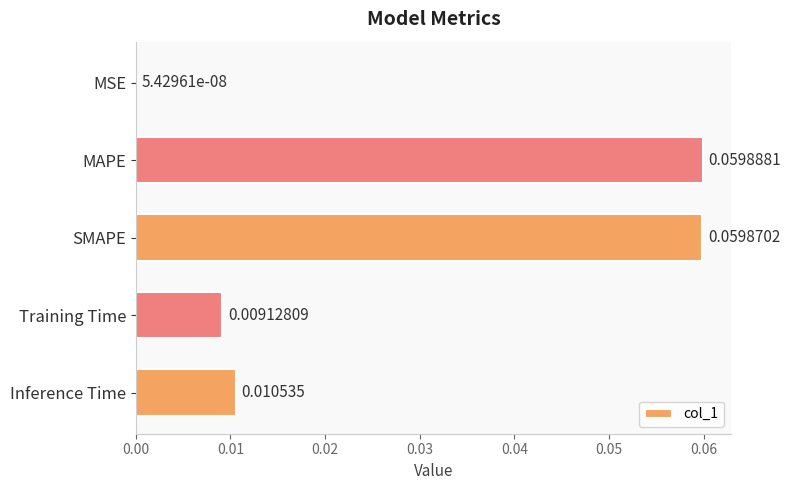

At which category does the chart reach its peak across all series?

MAPE